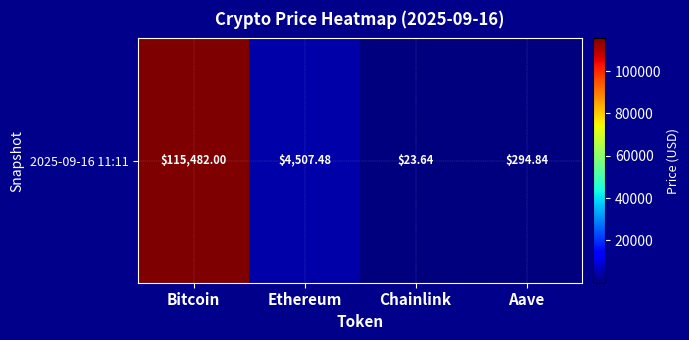

Rank the categories by value from lowest to highest.

Chainlink, Aave, Ethereum, Bitcoin